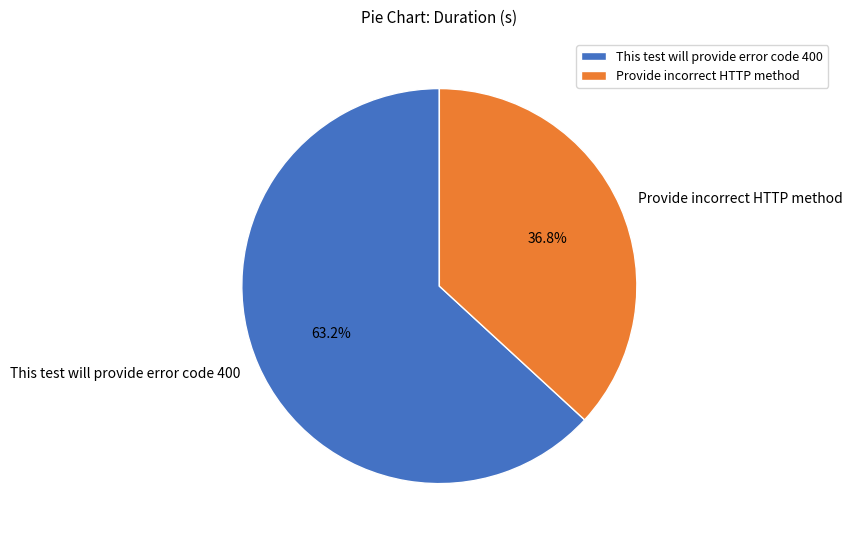

Which slice is the largest?

This test will provide error code 400